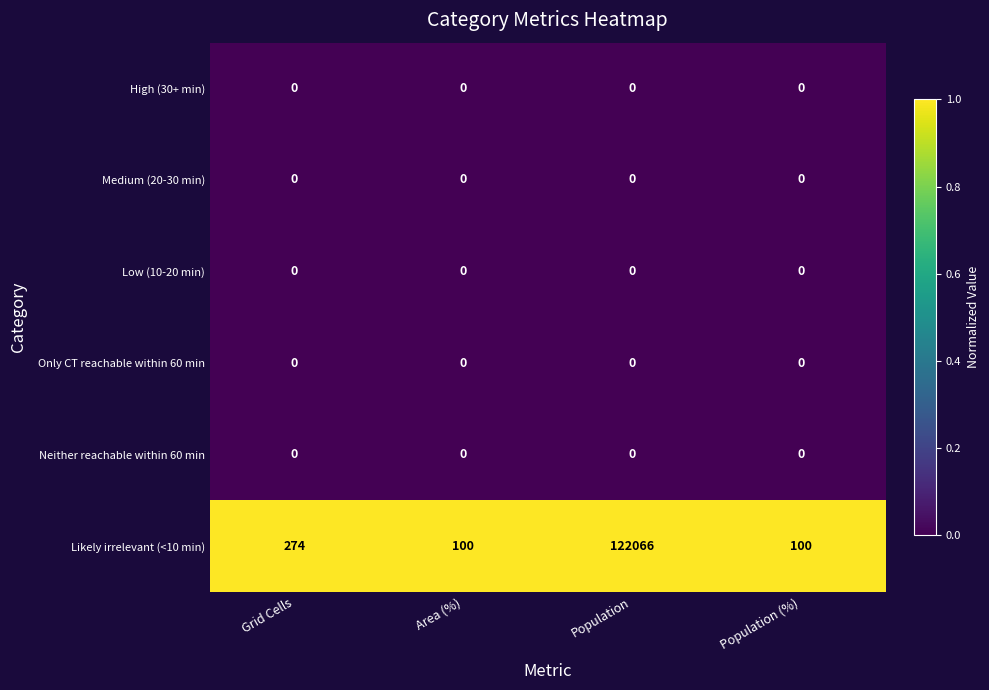

Count the number of categories in the chart.

4